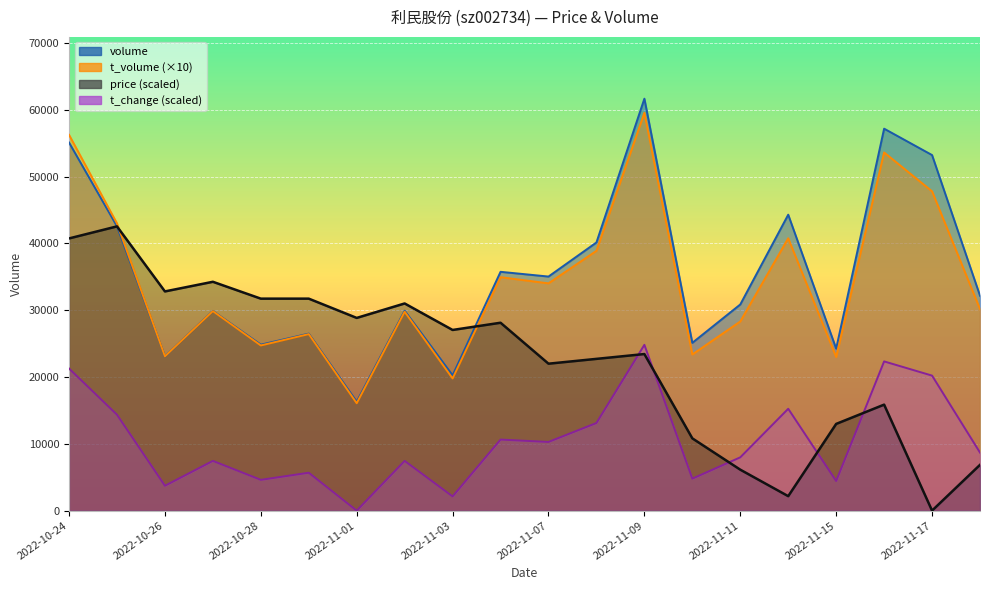

Rank the series at 2022-10-31 from highest to lowest value.

price, volume, t_volume, t_change